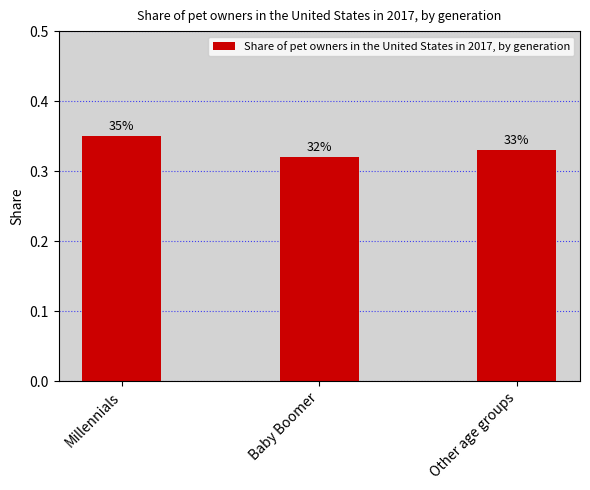

How many bars are there in total?

3